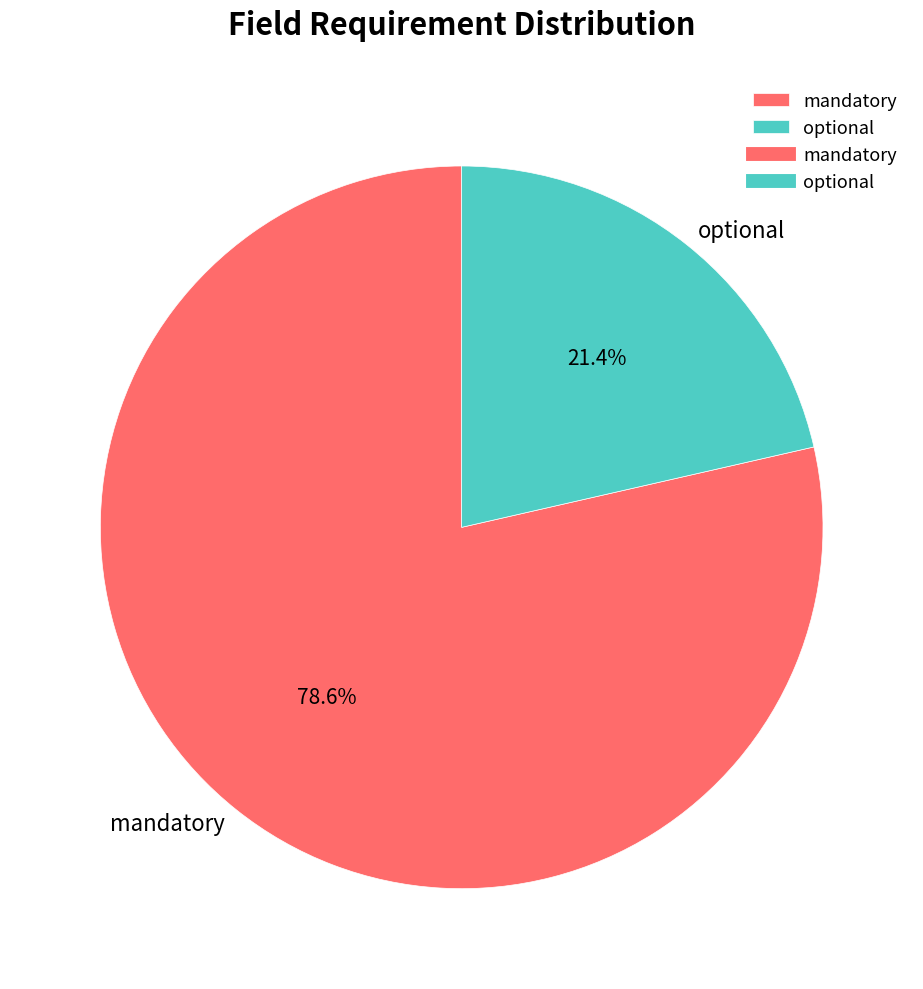

What percentage is the mandatory slice, to the nearest percent?

79%